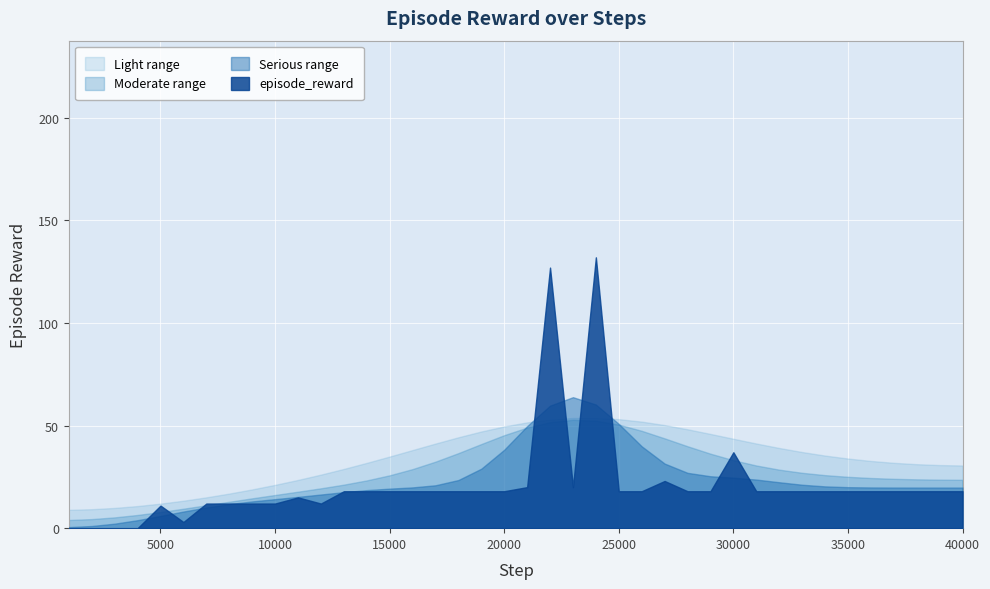

Where is the data nearest to the value 66?

30000